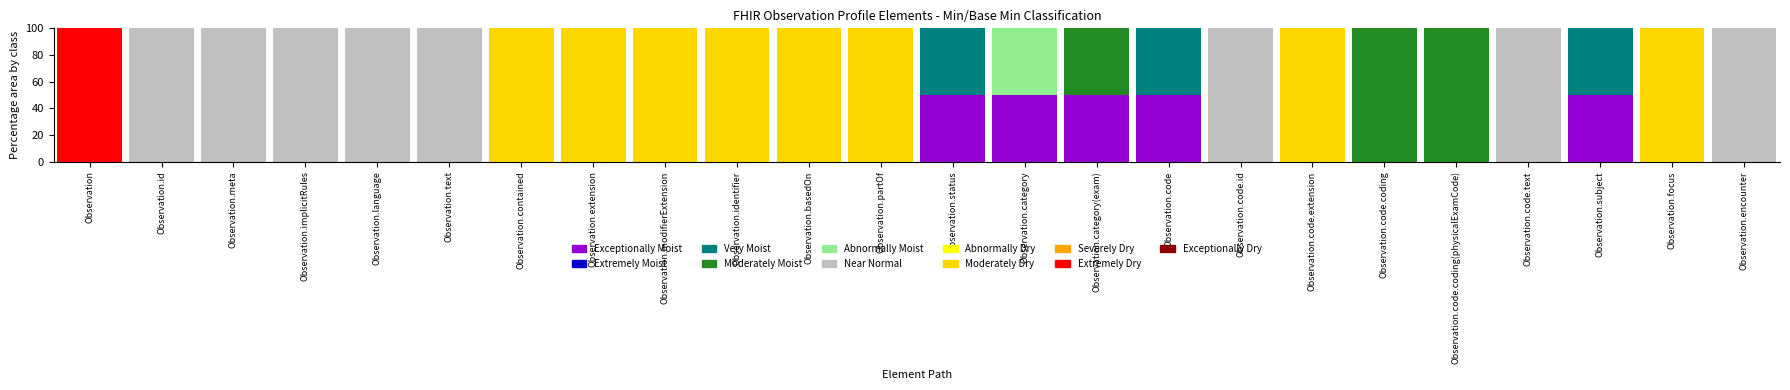

What is the maximum value for Exceptionally Moist?

50